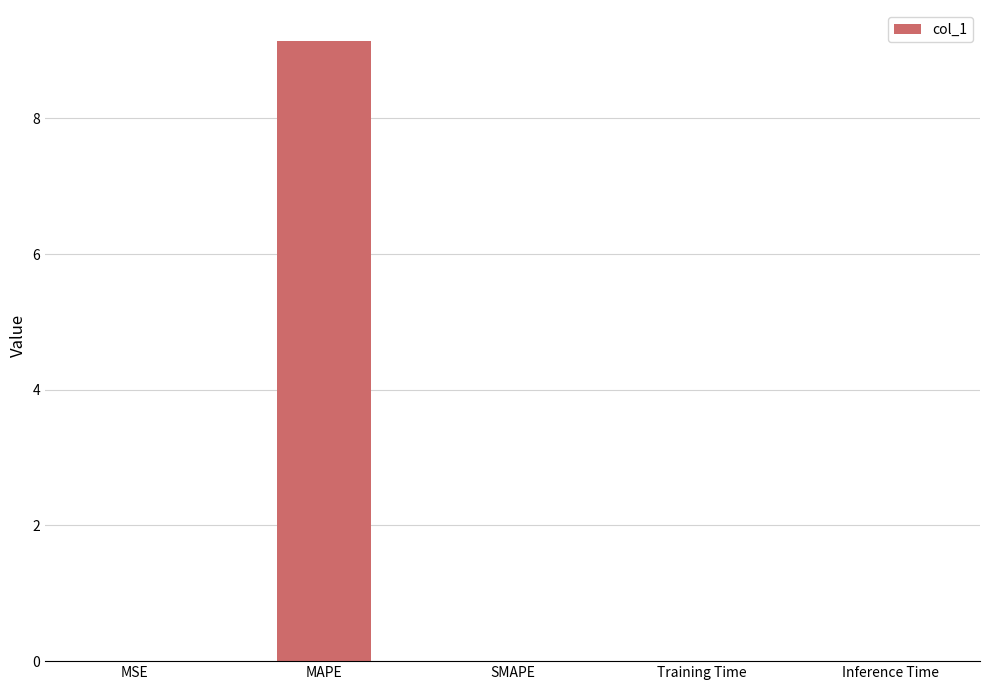

What is the greatest value displayed?

9.1